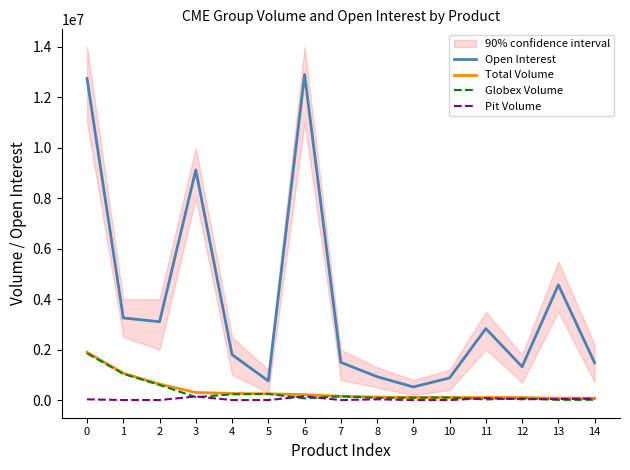

What is the difference between the highest and lowest values at 5?

759434